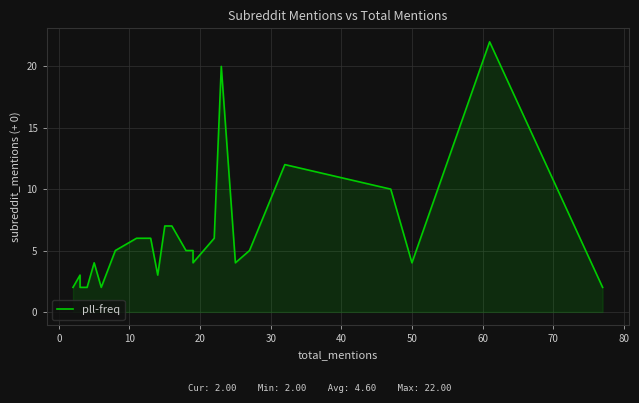

True or false: the data has more than 0 interior local peaks.

True